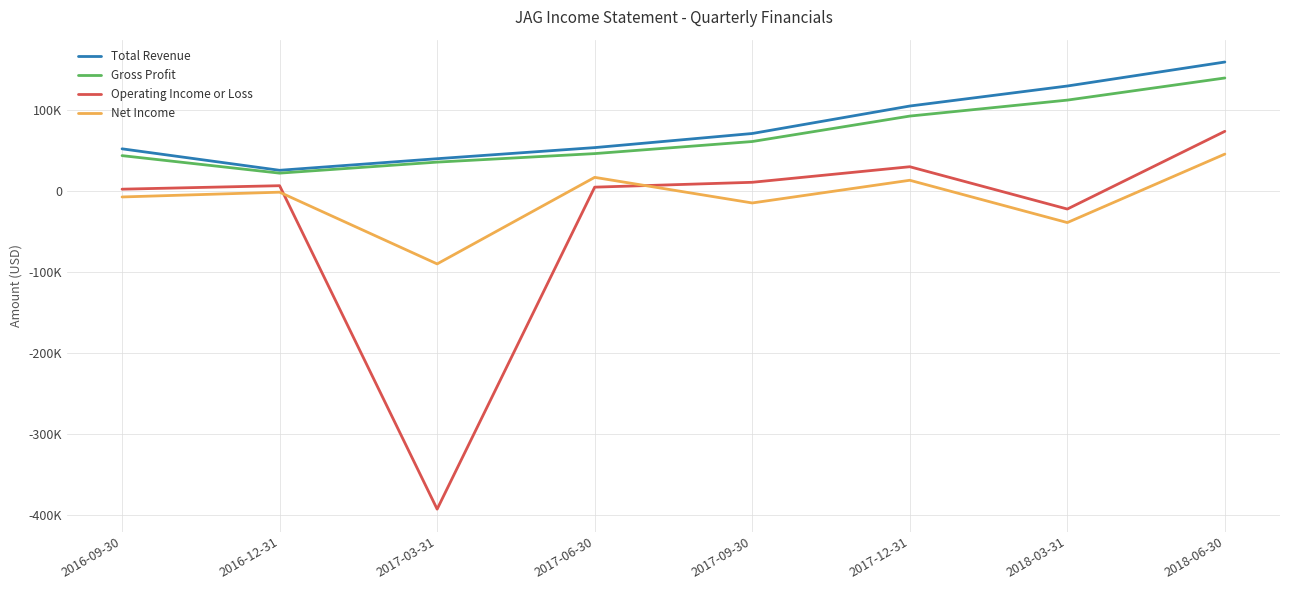

Does the chart have visible grid lines?

Yes